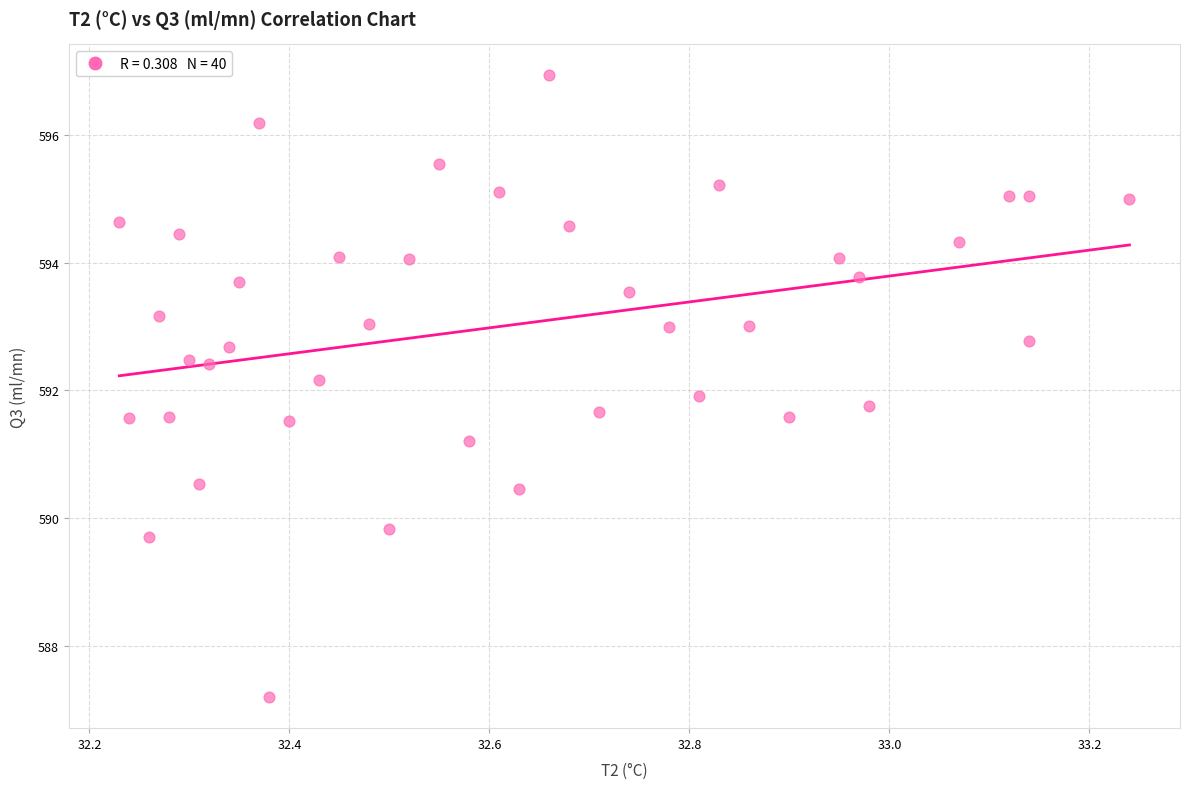

What is the range of X values (max minus min)?

1.0